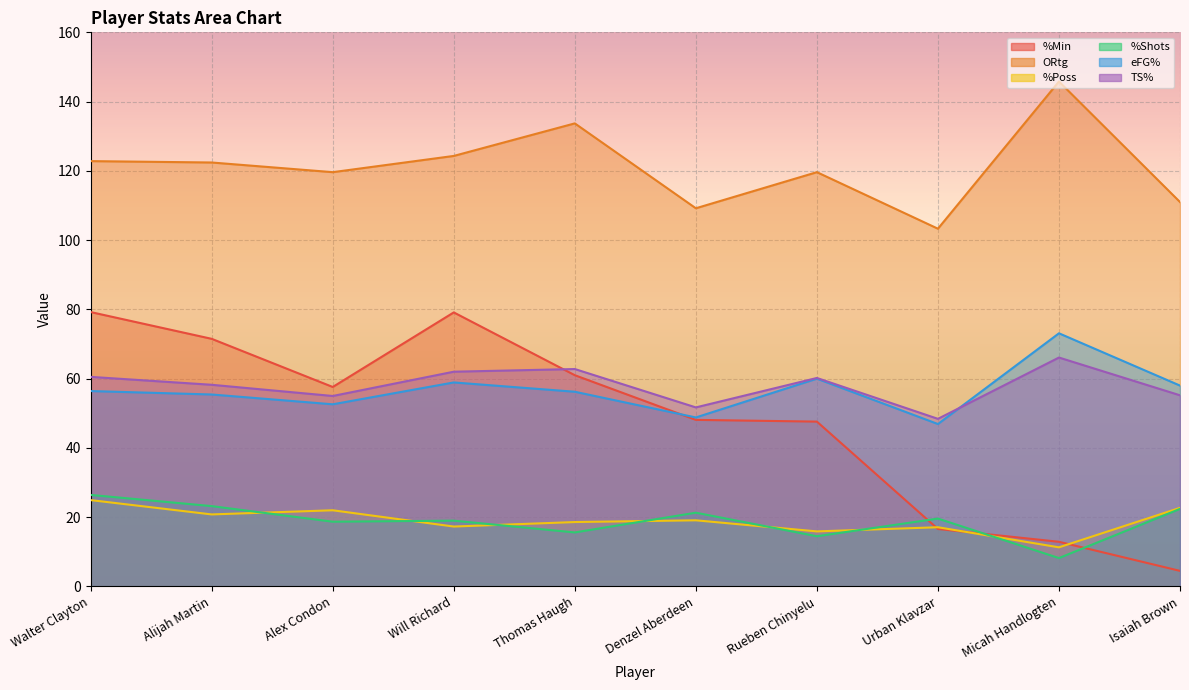

True or false: TS% and %Poss cross at least once.

False